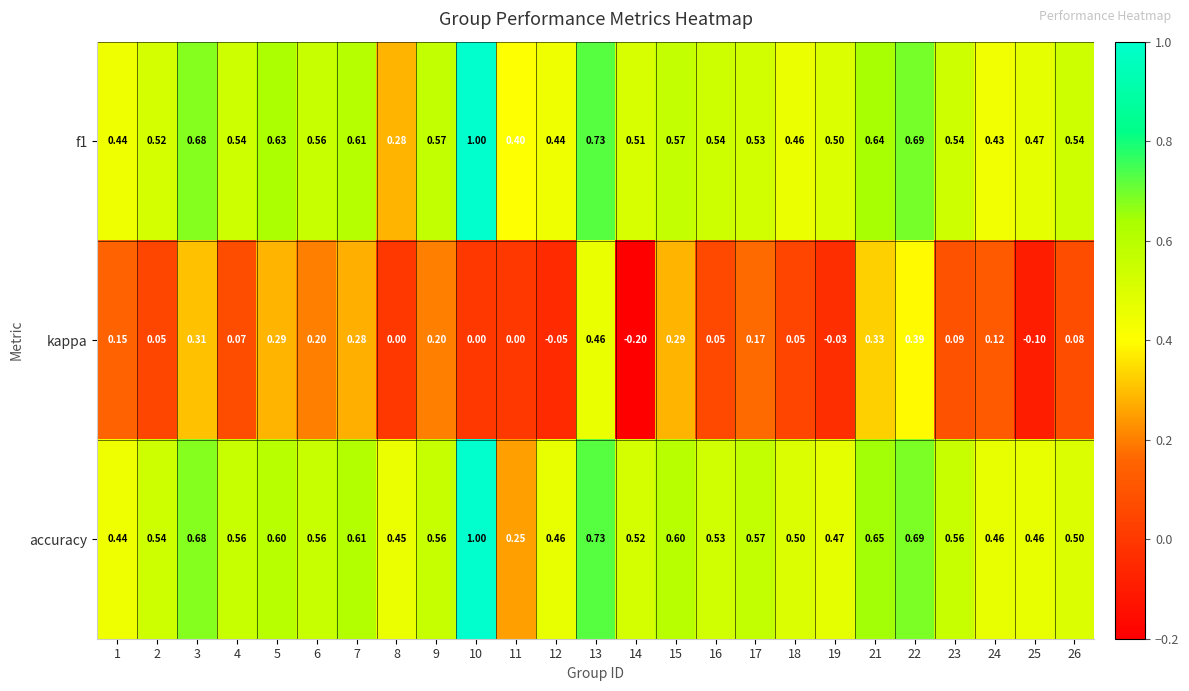

Which series has the largest range (max minus min)?

accuracy